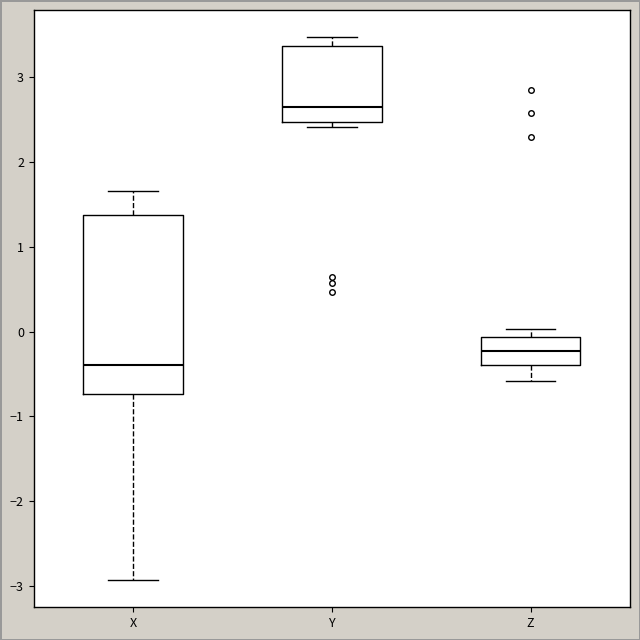

Which box's median line is the lowest?

X